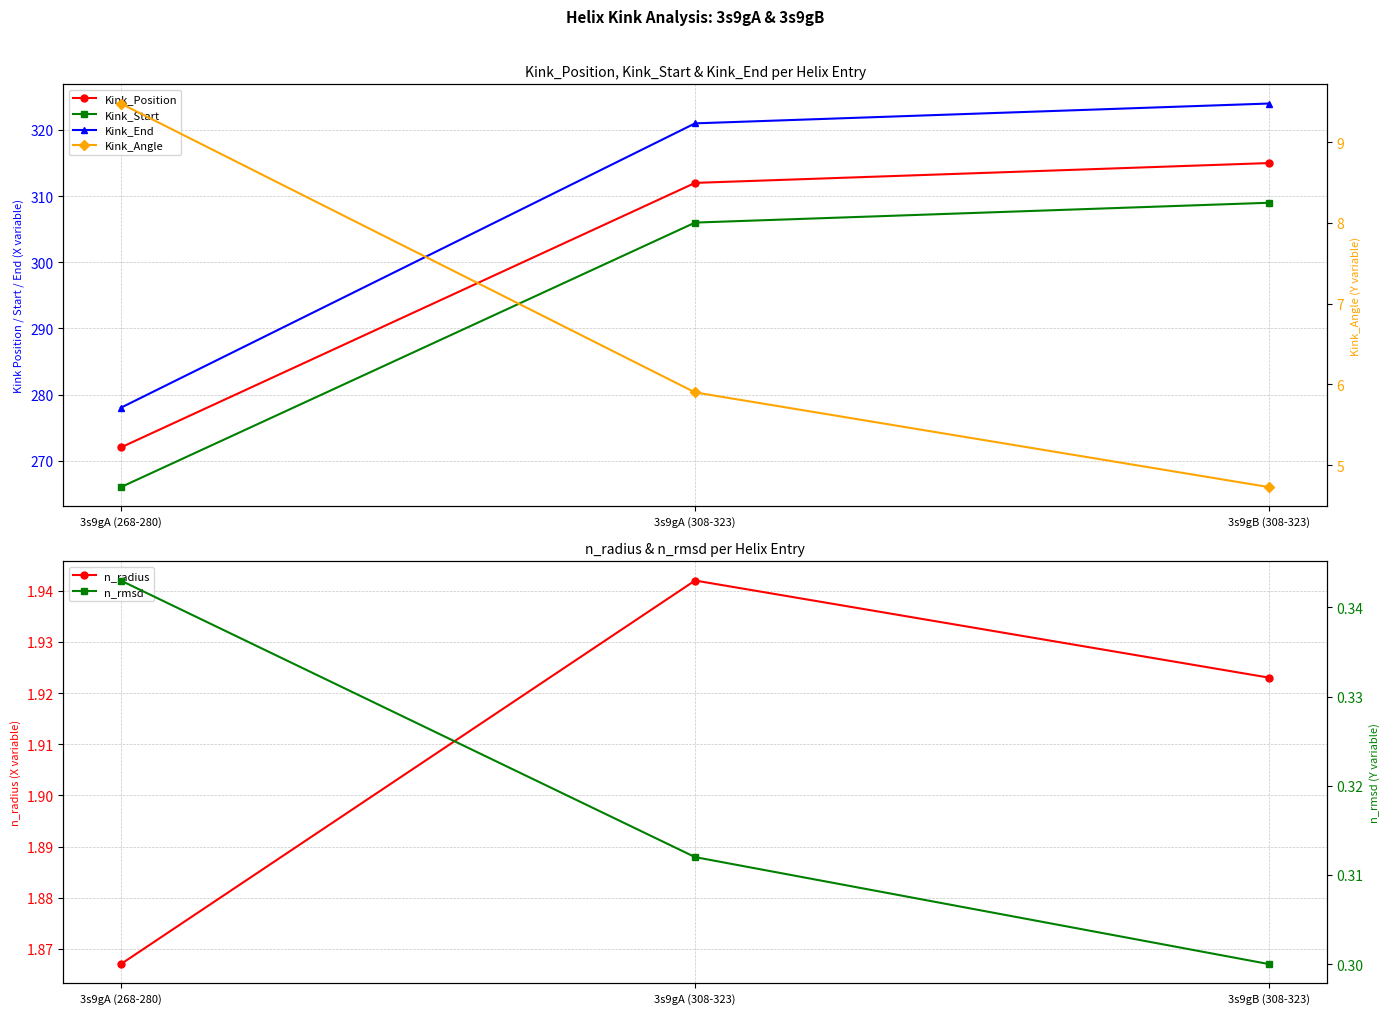

Which series has the widest spread of values?

Kink_End